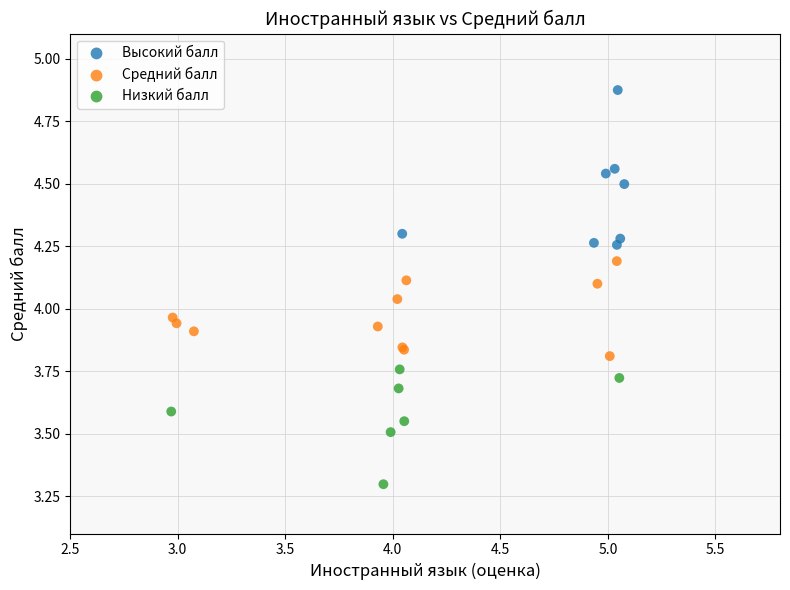

What are all the series names shown in the legend?

Высокий балл, Средний балл, Низкий балл